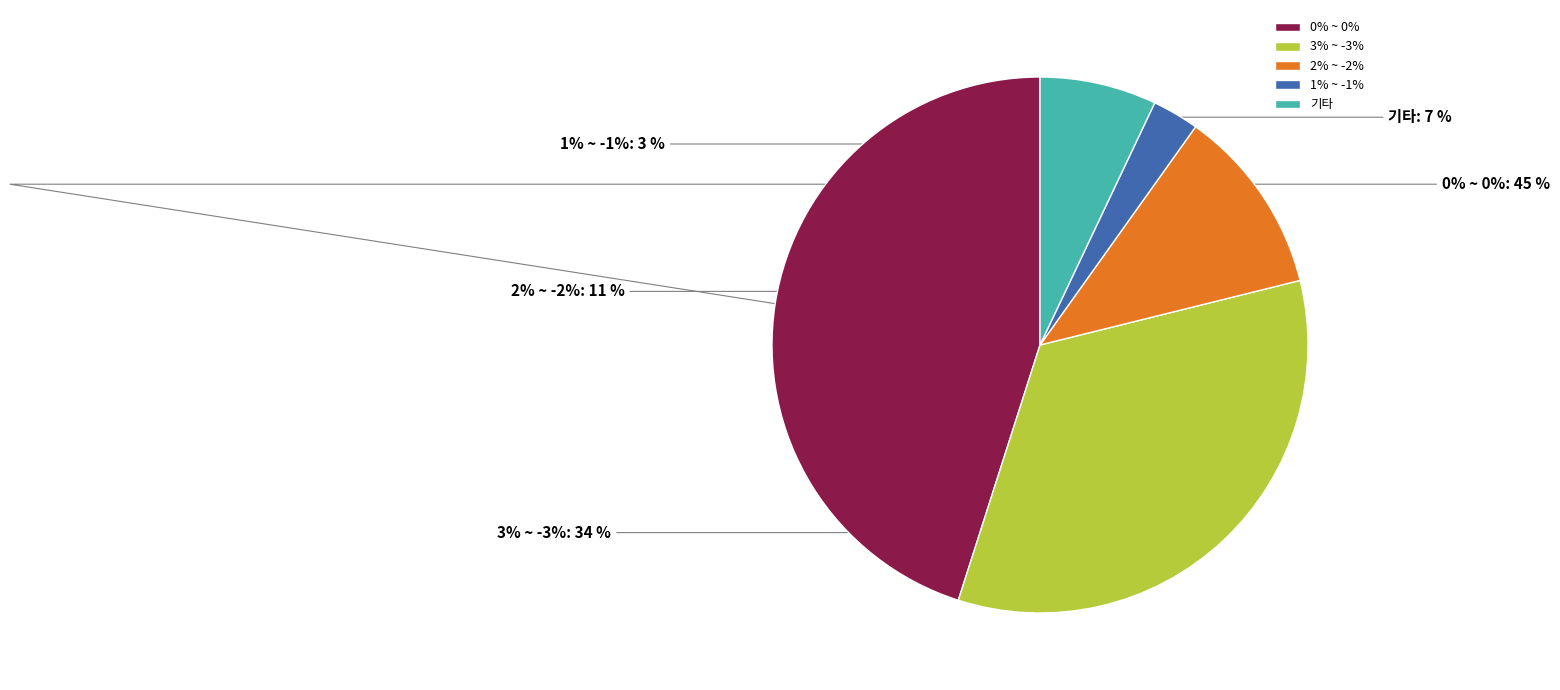

To the nearest percent, what percentage of the pie is 0% ~ 0%?

45%